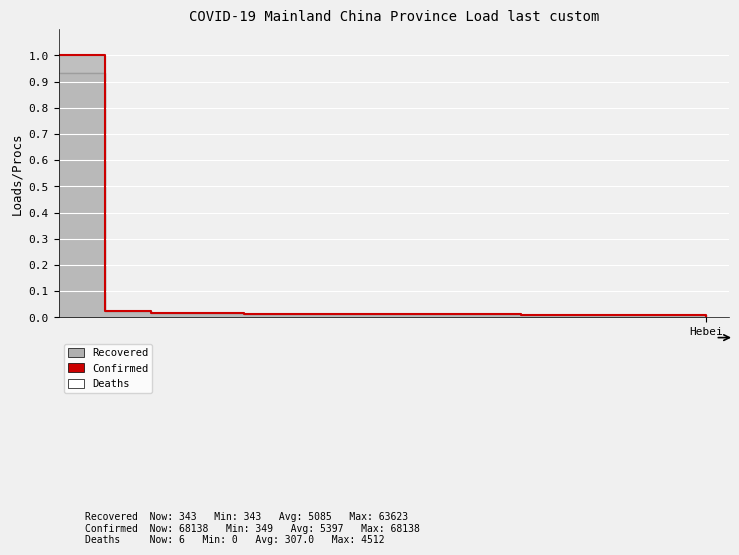

Which category has the highest value across all series?

Hebei